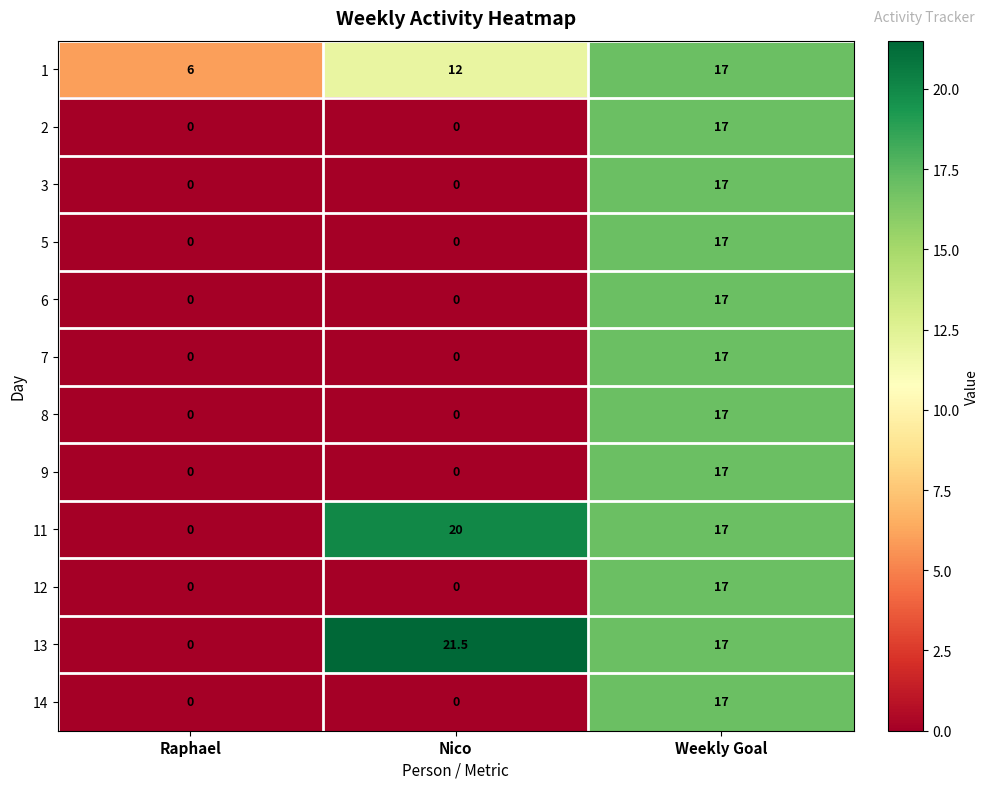

What is the sum of all 5 values?

17.0